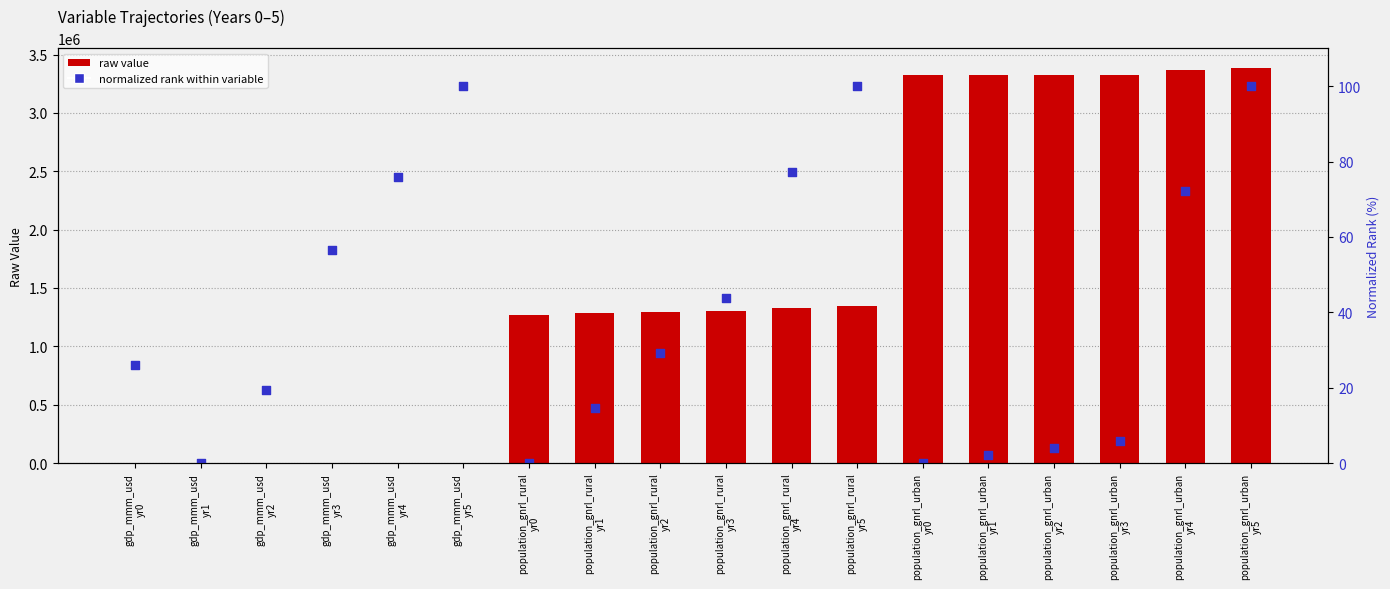

What is the total value across all series at gdp_mmm_usd
yr3?

294.0